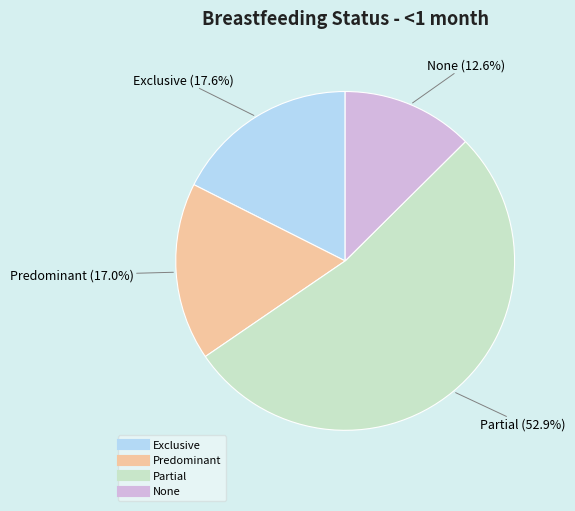

What percentage is the Predominant slice, to the nearest percent?

17%